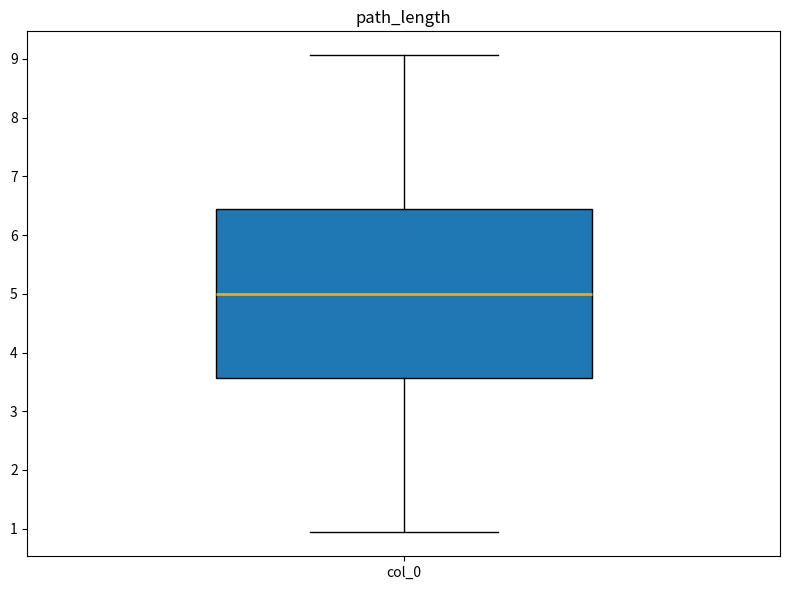

Read this box plot against the y-axis: the position of the median line, the range covered by the box, and the ends of both whiskers. The values are not printed on the chart, so give them approximately, as read against the axis.

median 5.0, box 3.6 to 6.4, whiskers 0.9 to 9.1